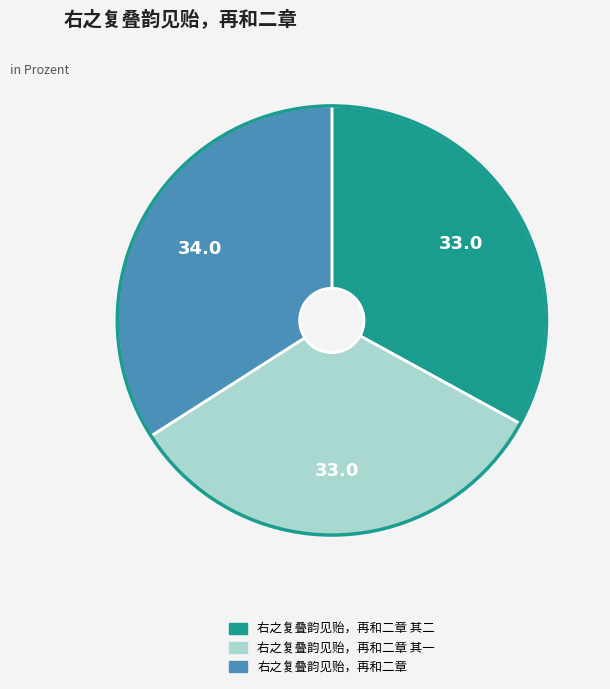

Is there a majority slice in this chart?

No